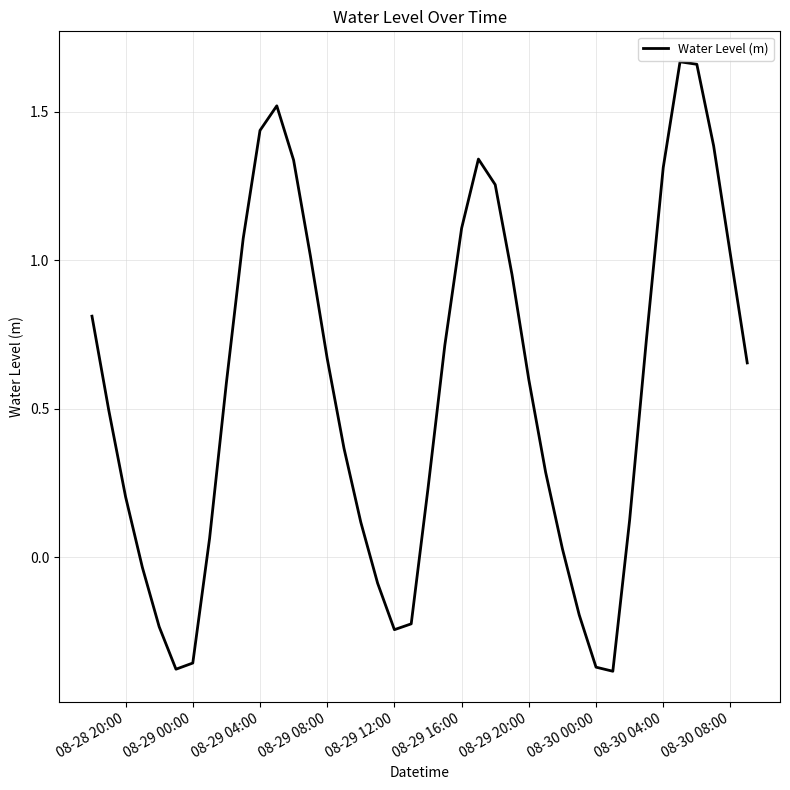

What is the average value?

0.6